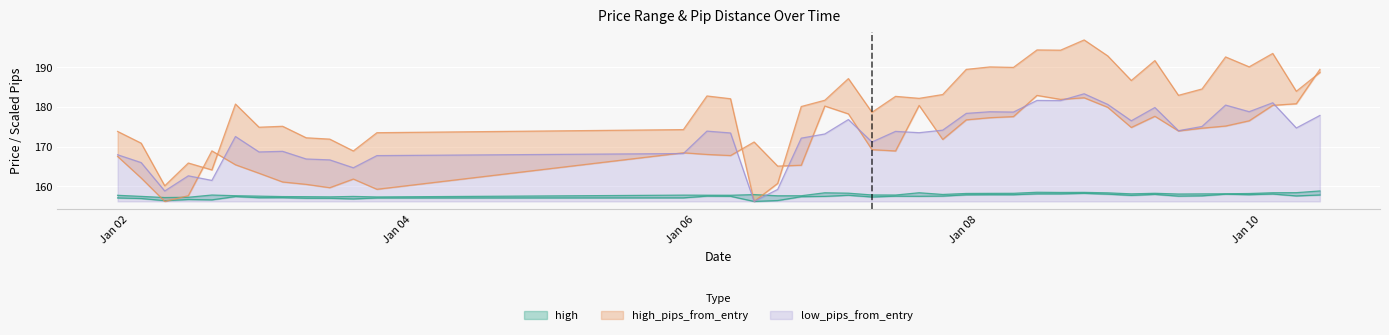

What is the lowest value of the low_pips_from_entry series?

156.2